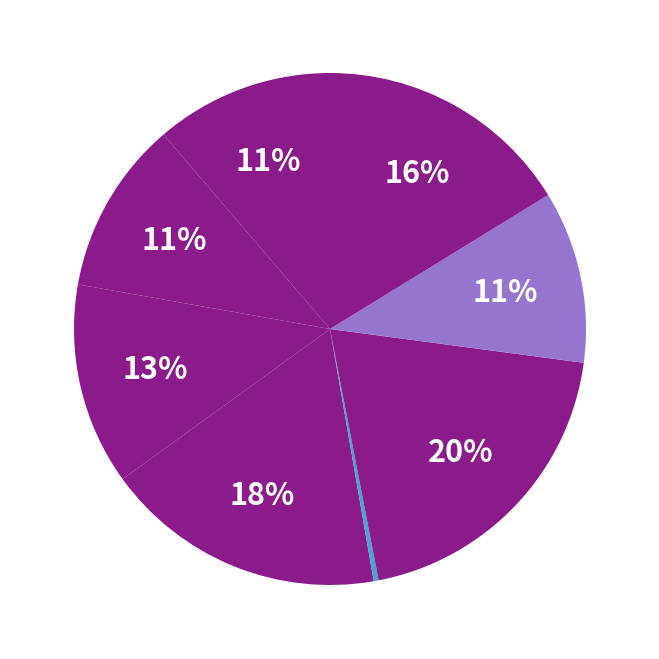

Is there any slice that represents more than half of the pie?

No